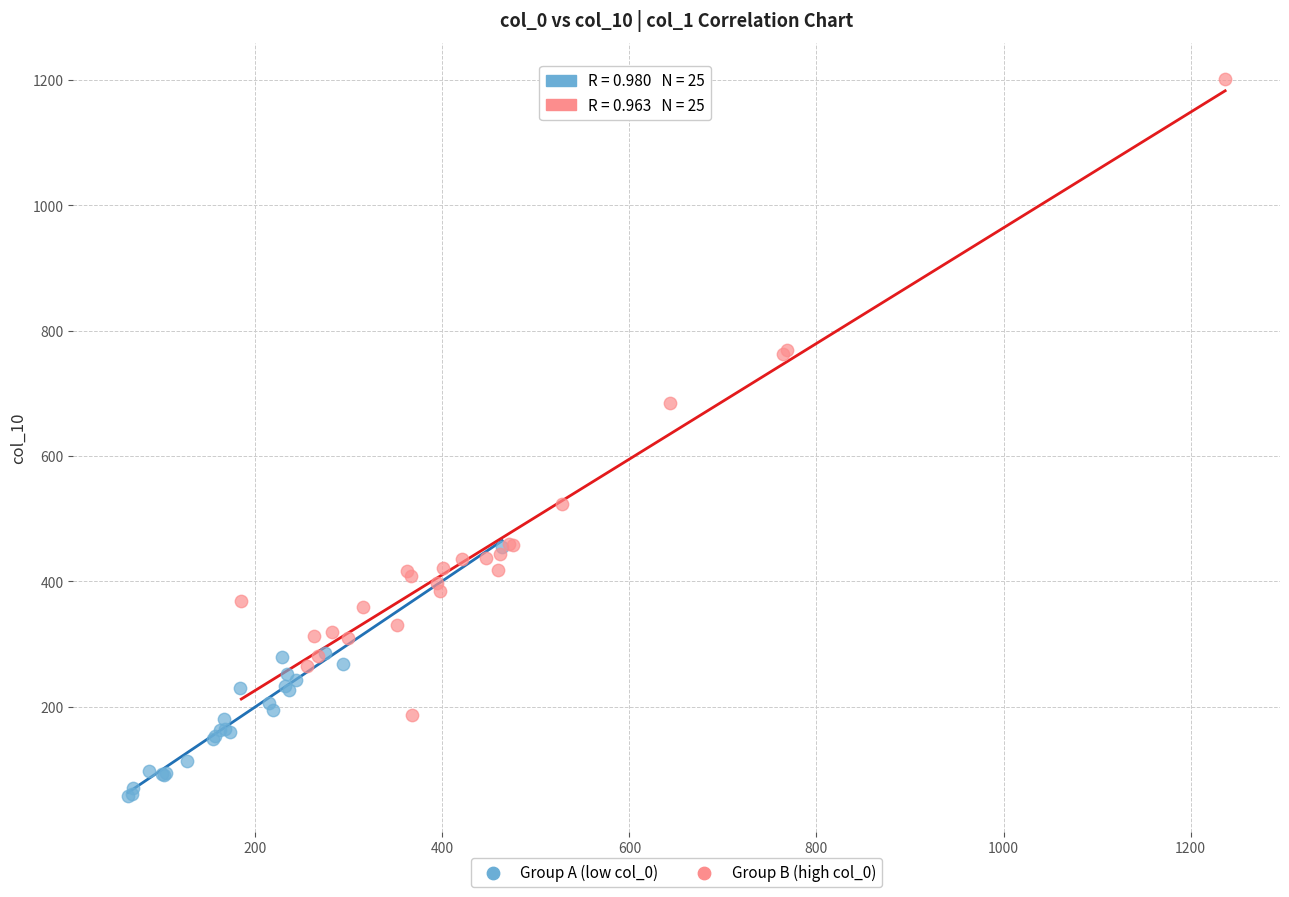

Which series has the widest spread of Y values?

Group B (high col_0)